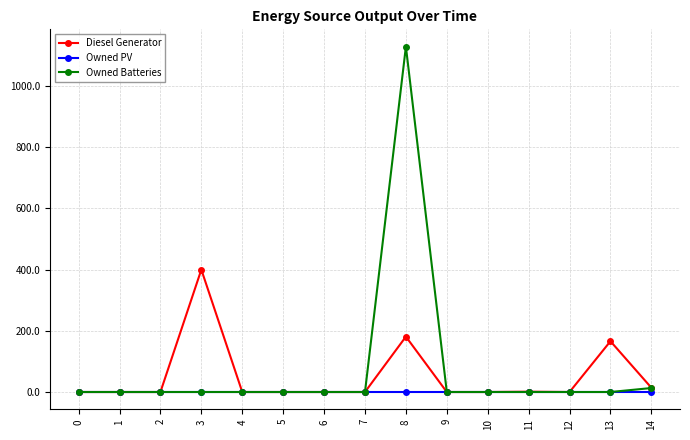

At which category is the sum across all series the highest?

8